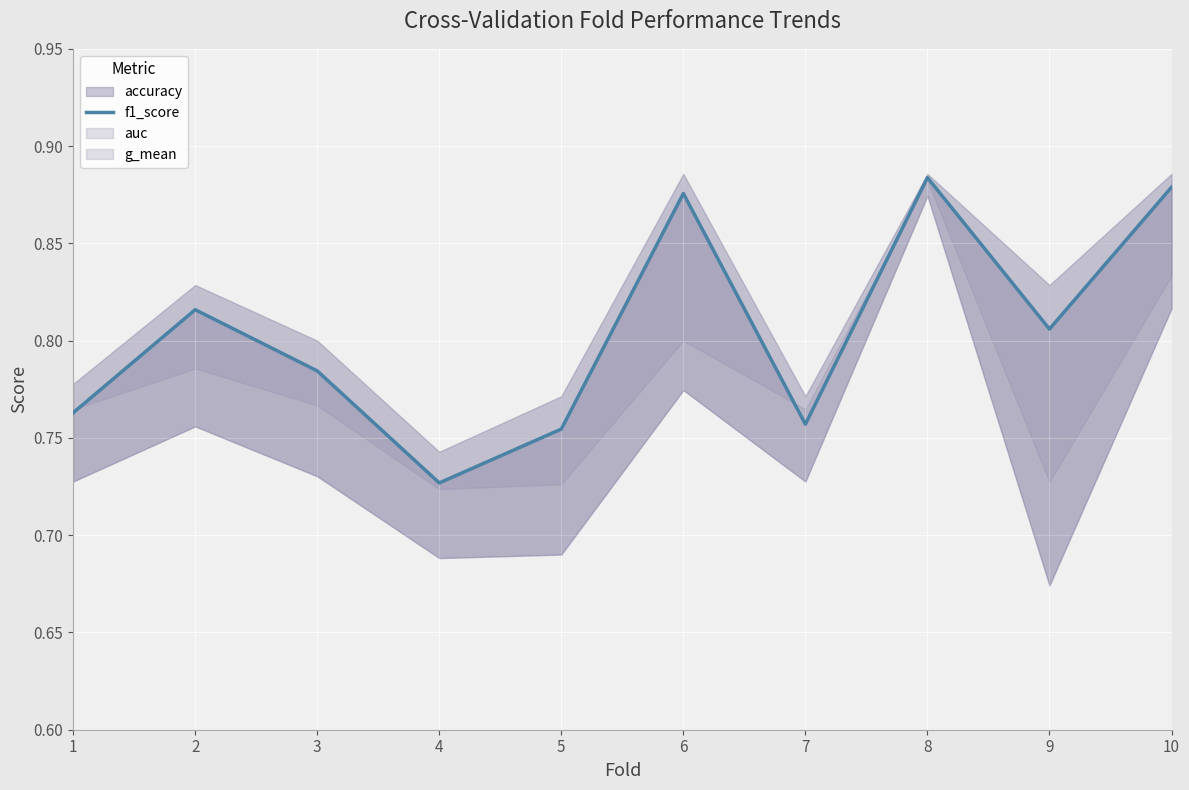

How many values are between 0 and 1?

10